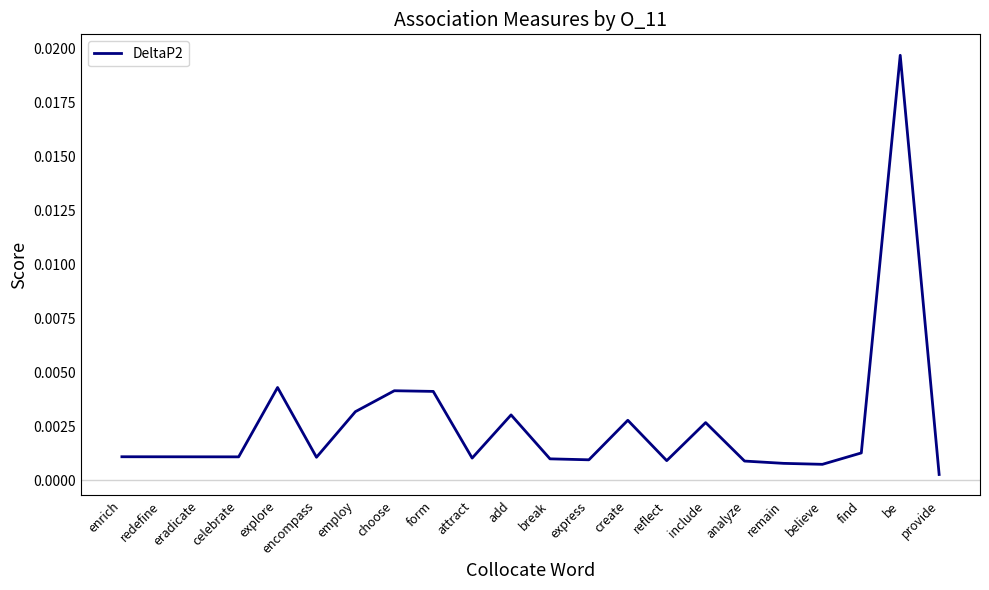

Which has a higher value, eradicate or form?

form